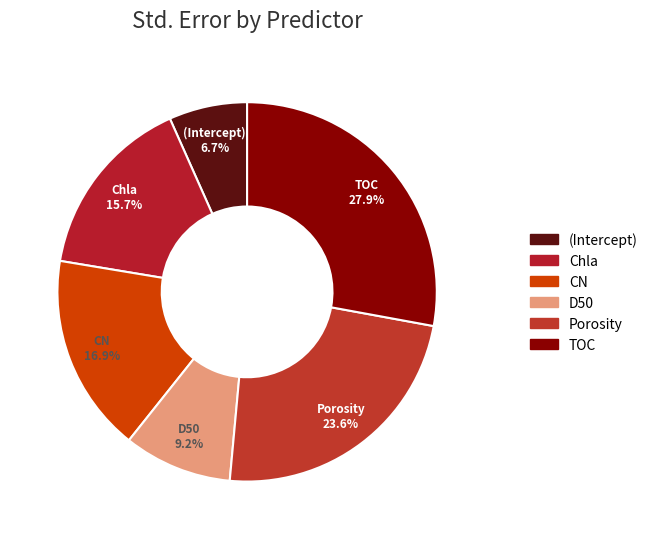

What is the largest slice in the pie chart?

TOC